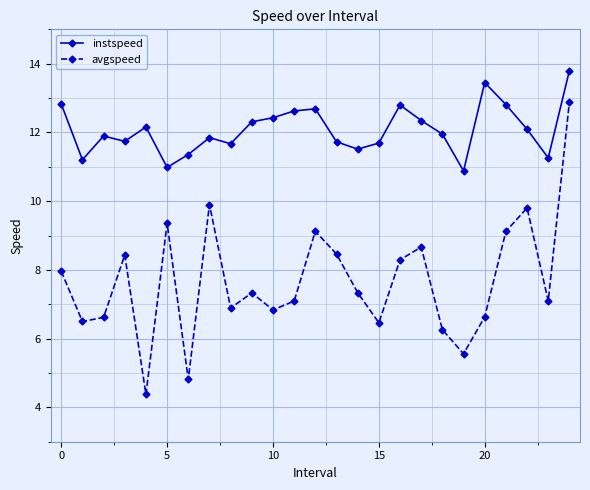

Rank the series by their average value, from highest to lowest.

instspeed, avgspeed